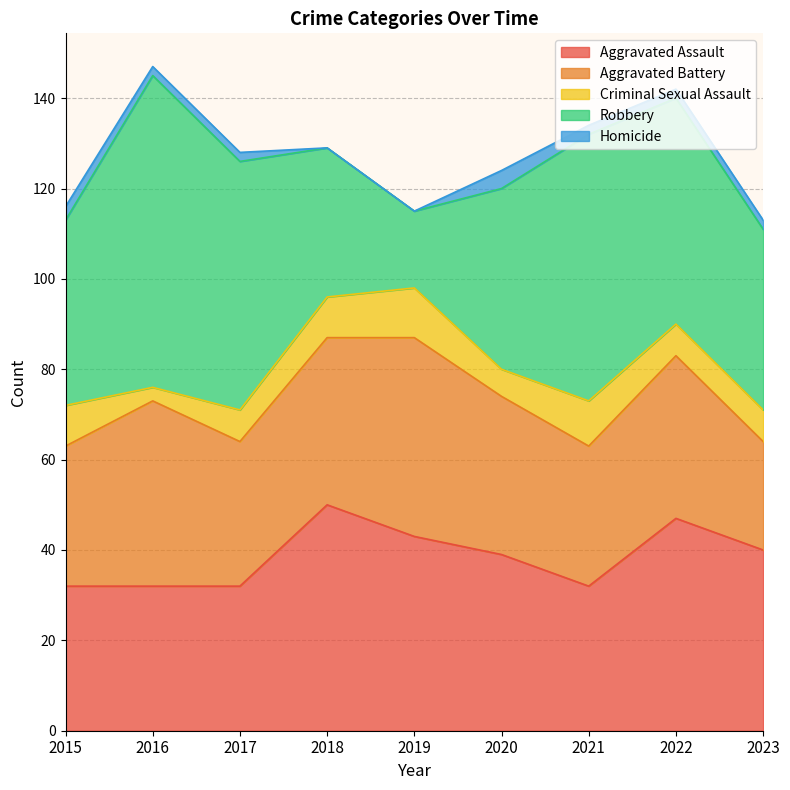

Read the Criminal Sexual Assault value at 2017.

7